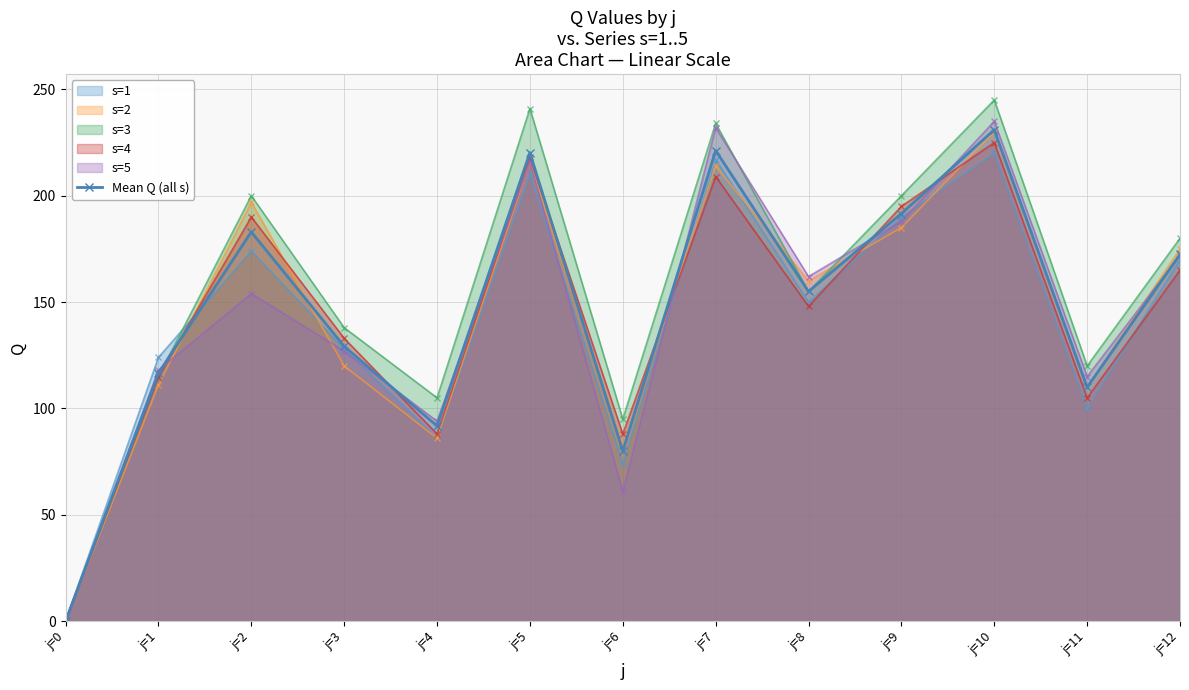

How many lines are shown in the chart?

6